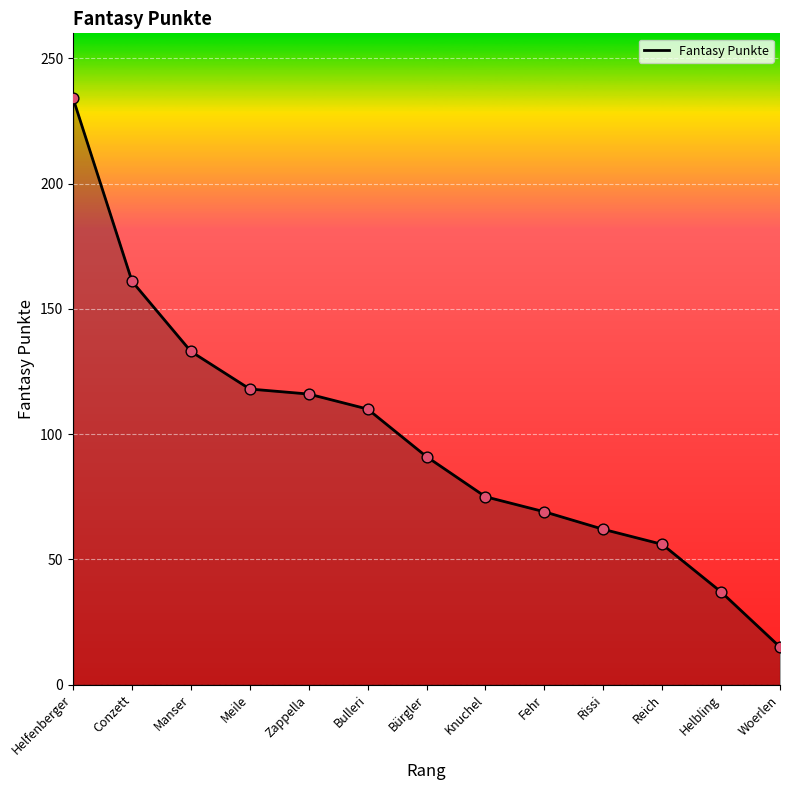

What is the change in value from Bürgler to Rissi?

-29